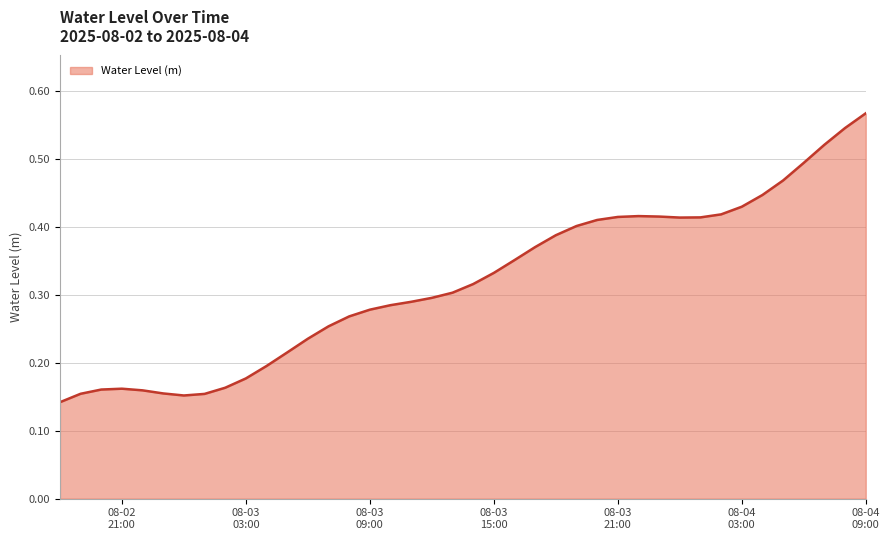

Does the chart have visible grid lines?

Yes